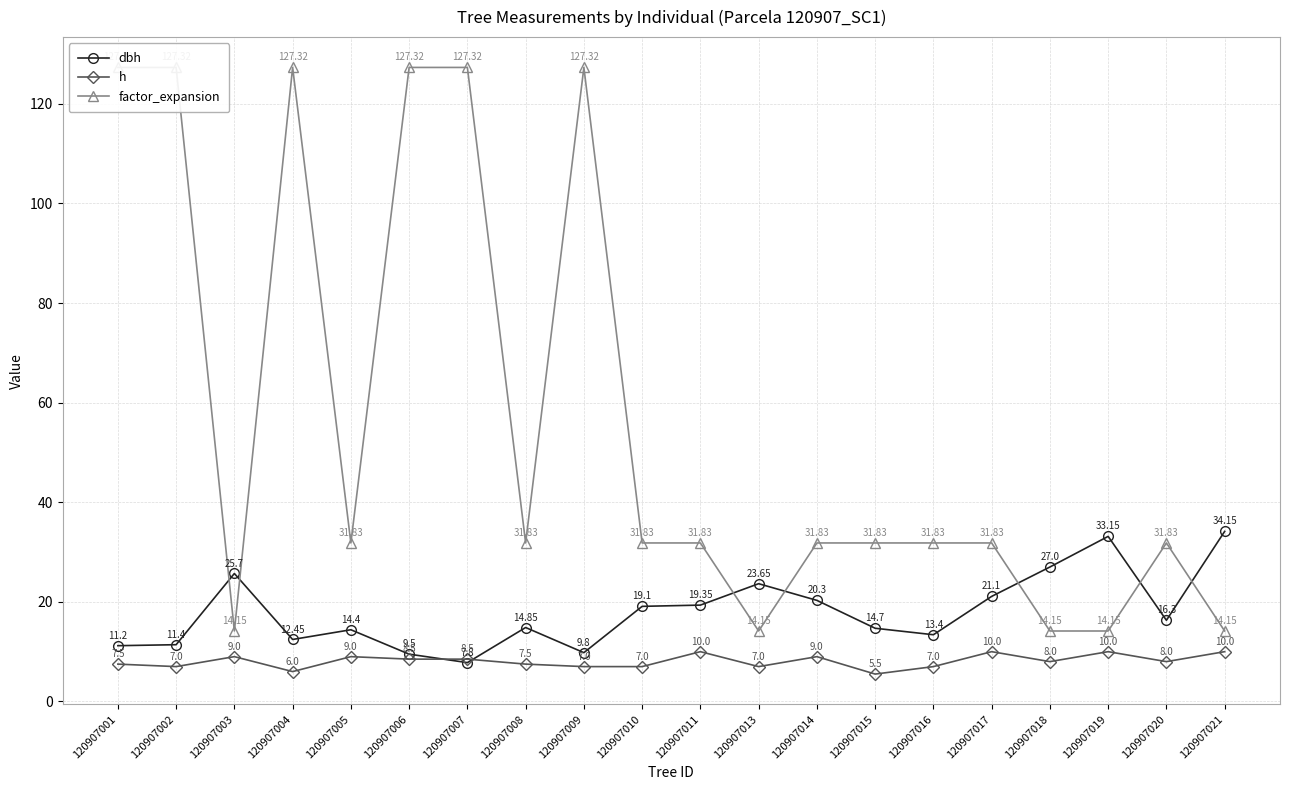

Which series changed the most between 120907002 and 120907016?

factor_expansion